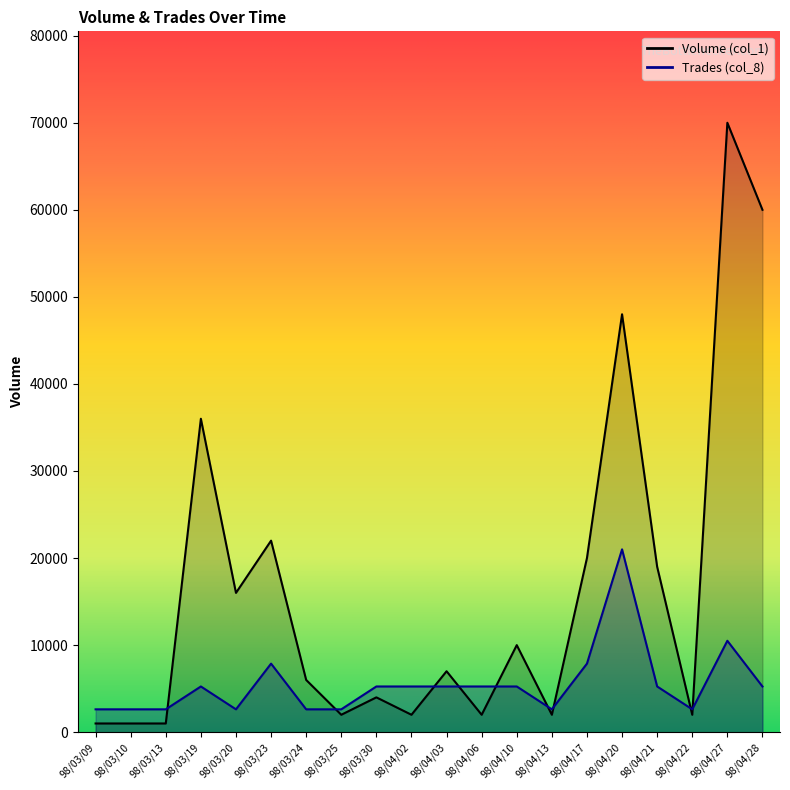

True or false: Trades (col_8) has more than 0 interior local peaks.

True